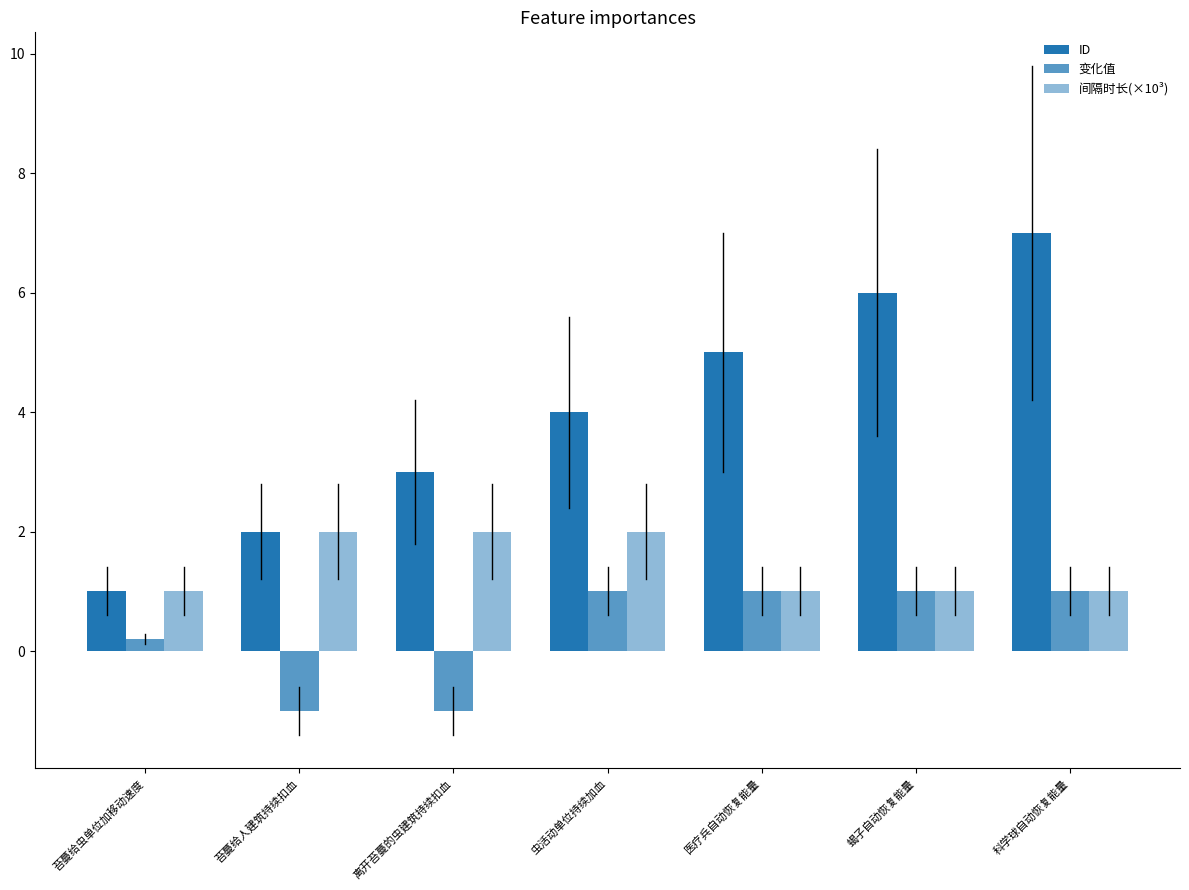

Does the chart contain any negative values?

Yes